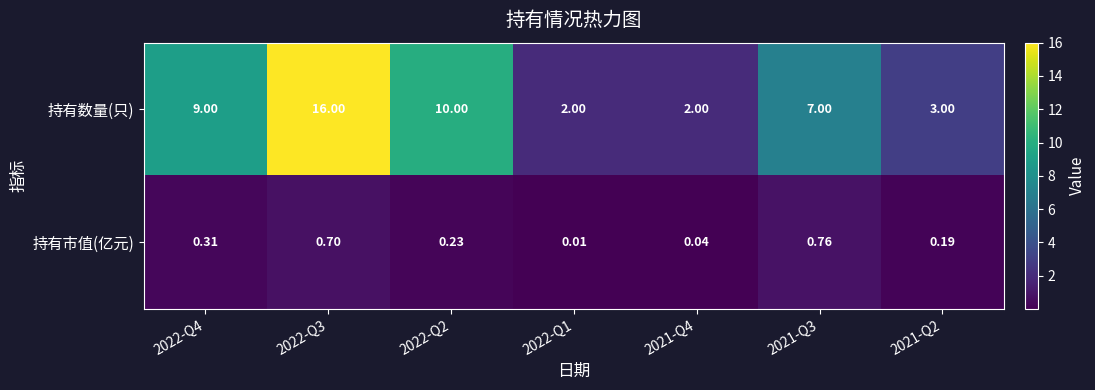

How many series are shown in this chart?

2